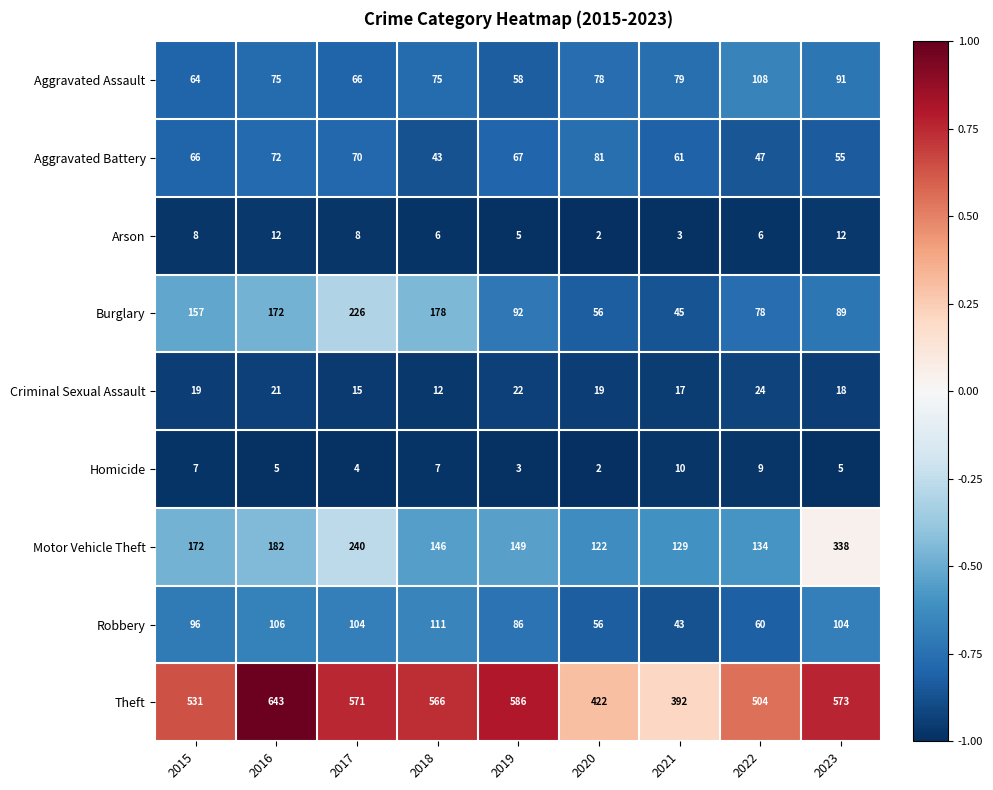

At which label is Aggravated Battery closest to 62?

2021